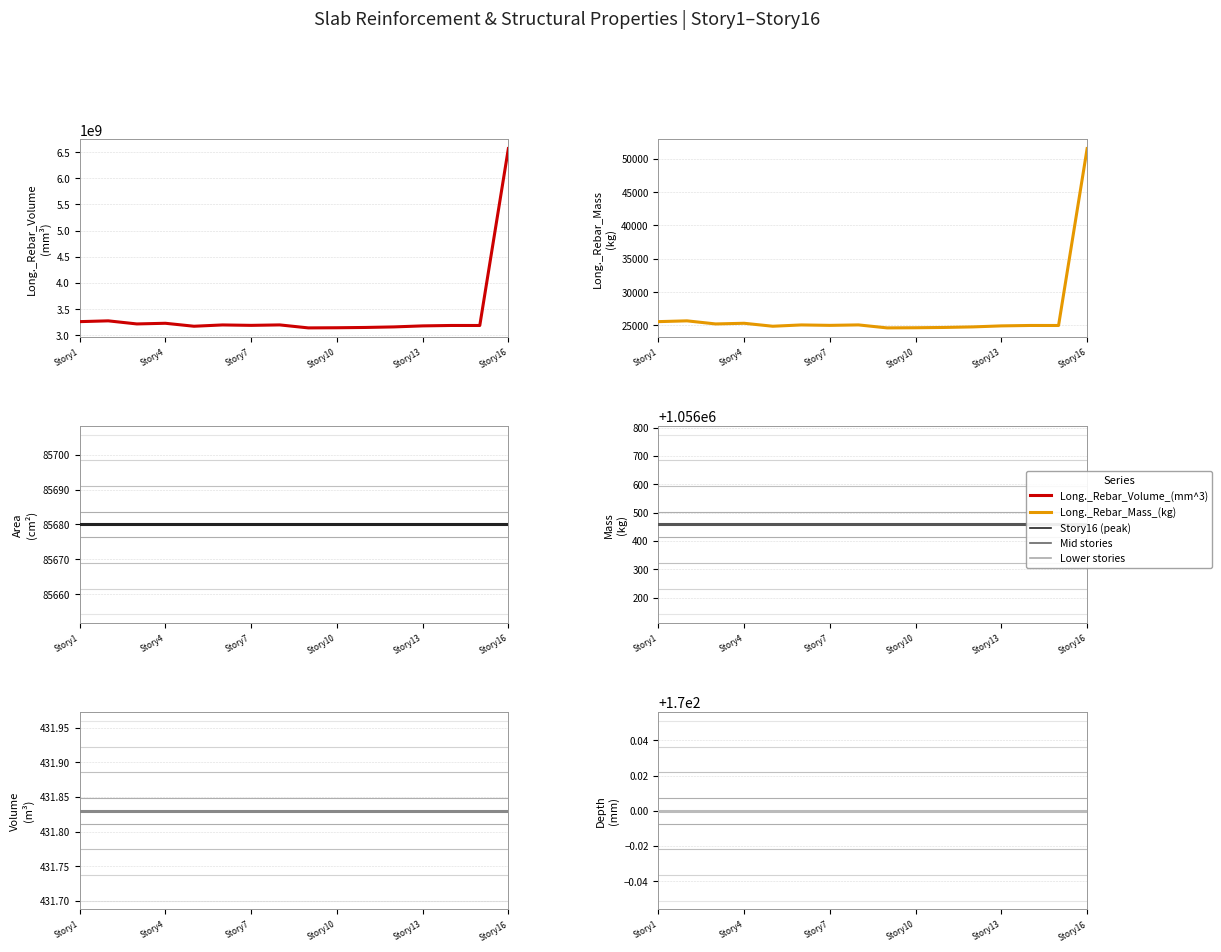

Rank the series by their maximum value, from highest to lowest.

Long._Rebar_Volume_(mm^3), Mass_(kg), Area_(cm^2), Long._Rebar_Mass_(kg), Volume_(m^3), Depth_(mm)